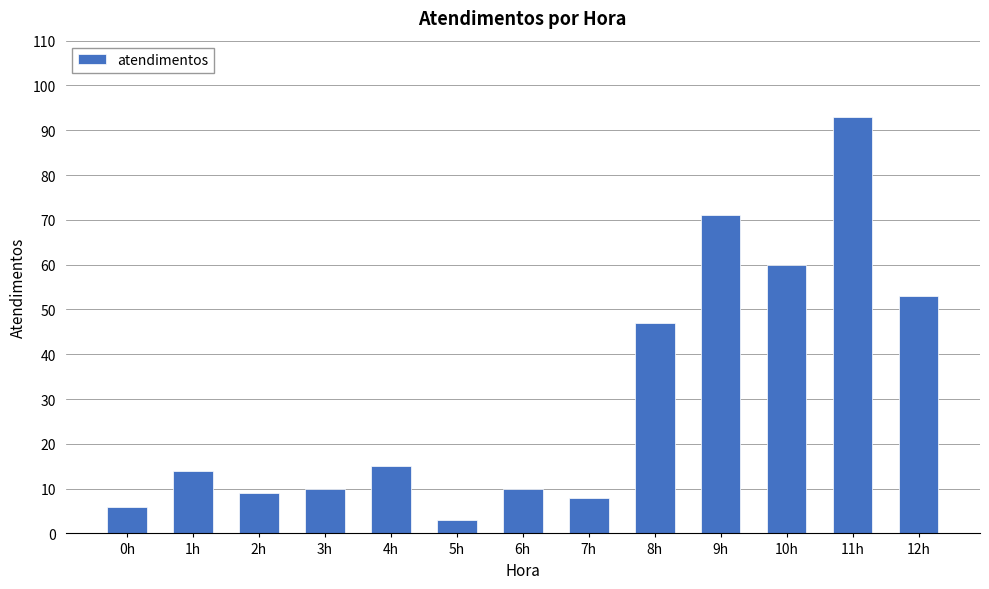

What is the difference between the values at 11h and 5h?

90